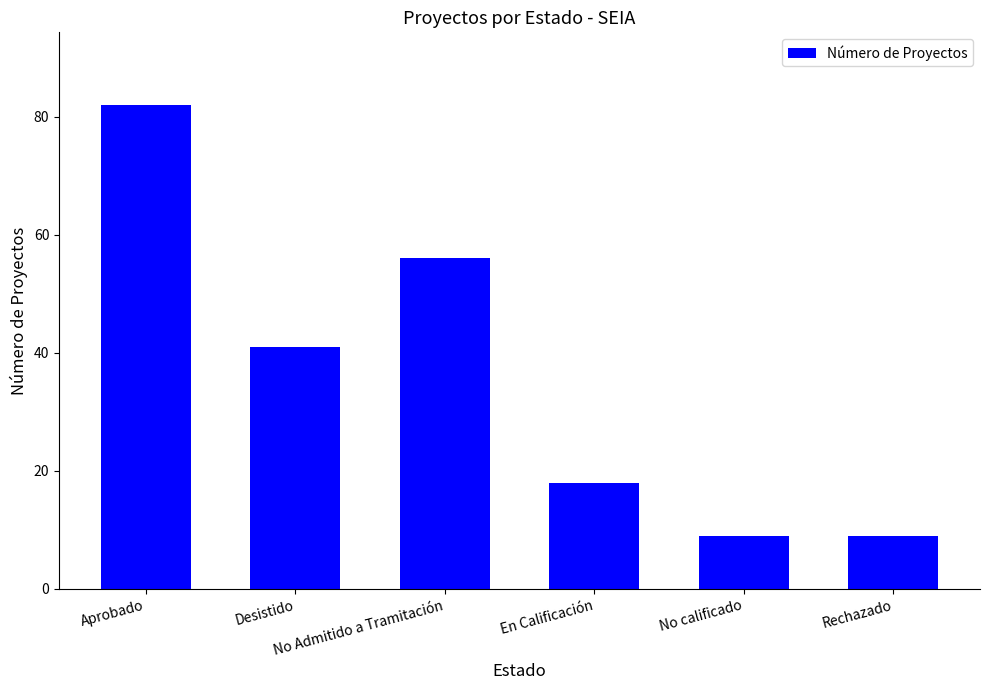

Count the values in the range 9 to 56.

5